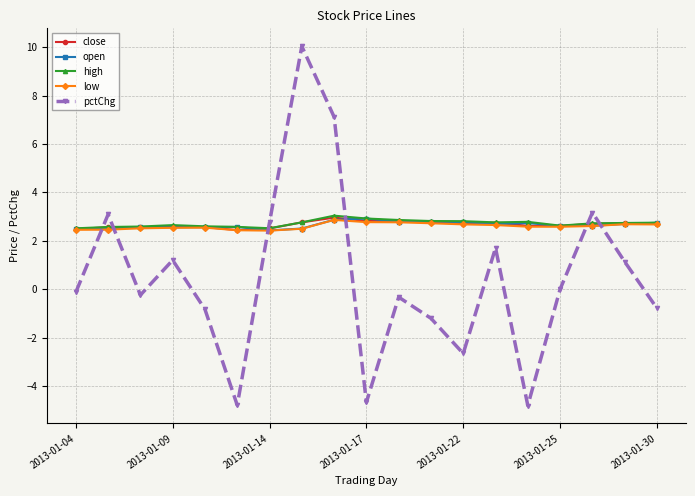

Which series has the largest range (max minus min)?

pctChg